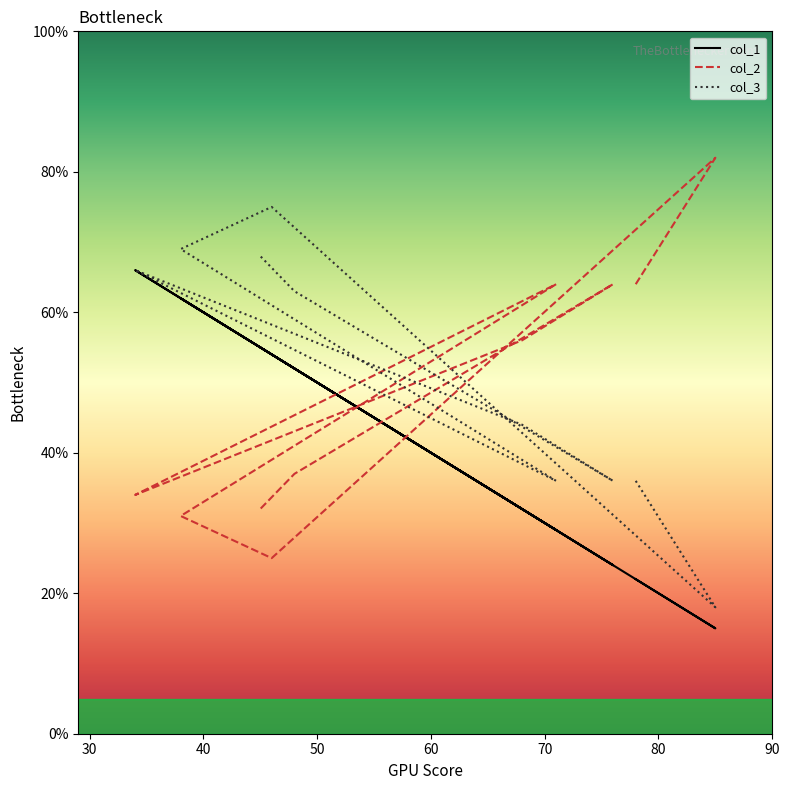

At how many categories does at least one series exceed 43?

10